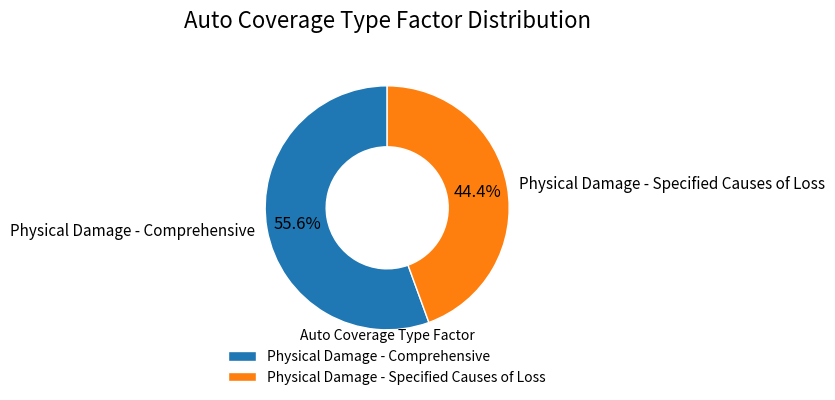

Count the number of slices in the pie.

2